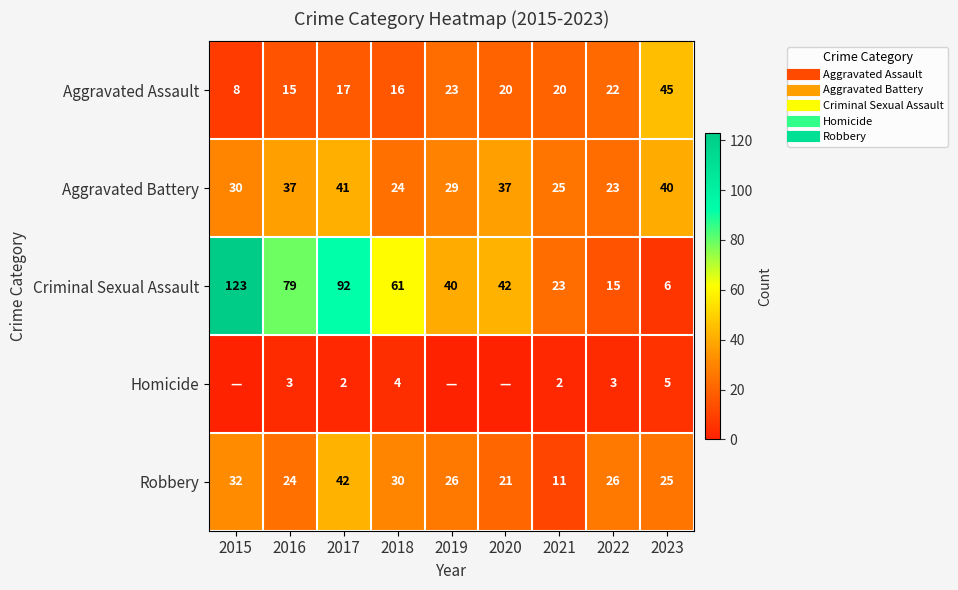

What is the maximum value shown in the chart?

123